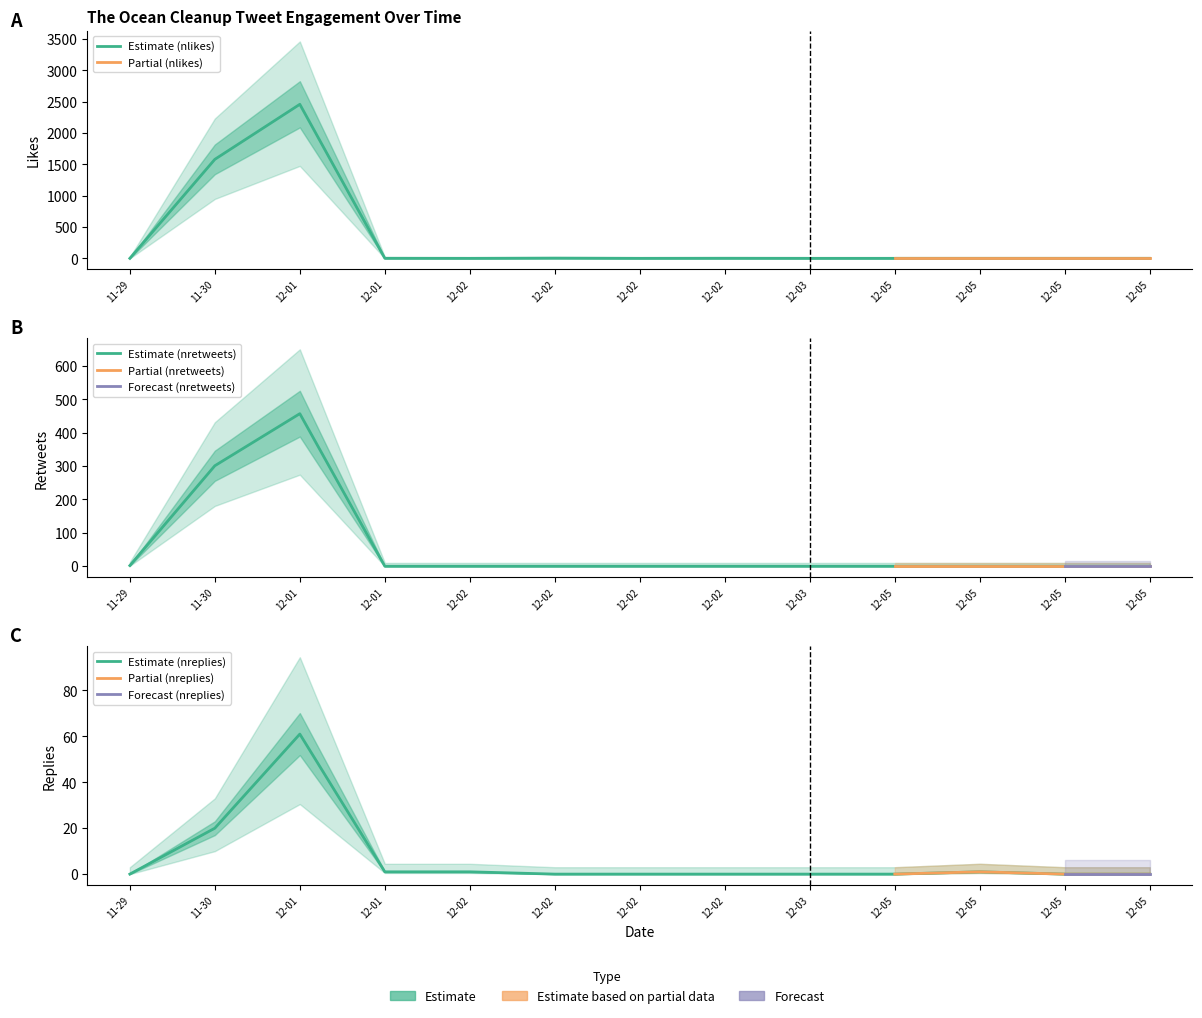

Which series has the largest total across all categories?

nlikes